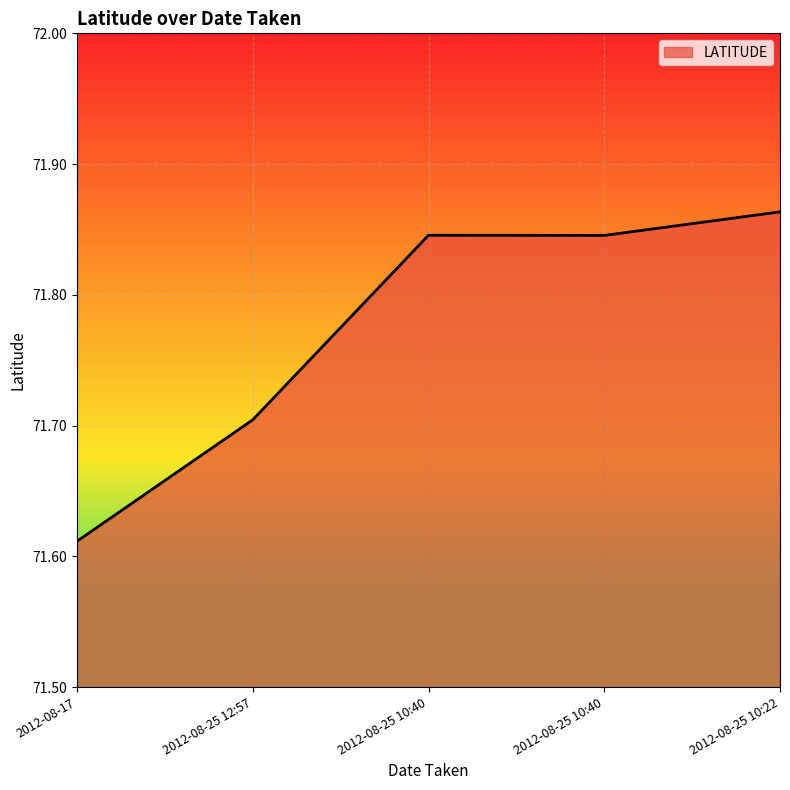

What is the average value?

71.8